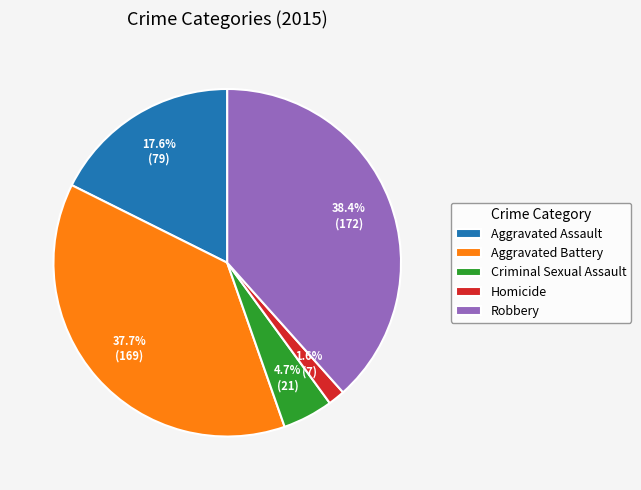

Does any single category account for the majority?

No